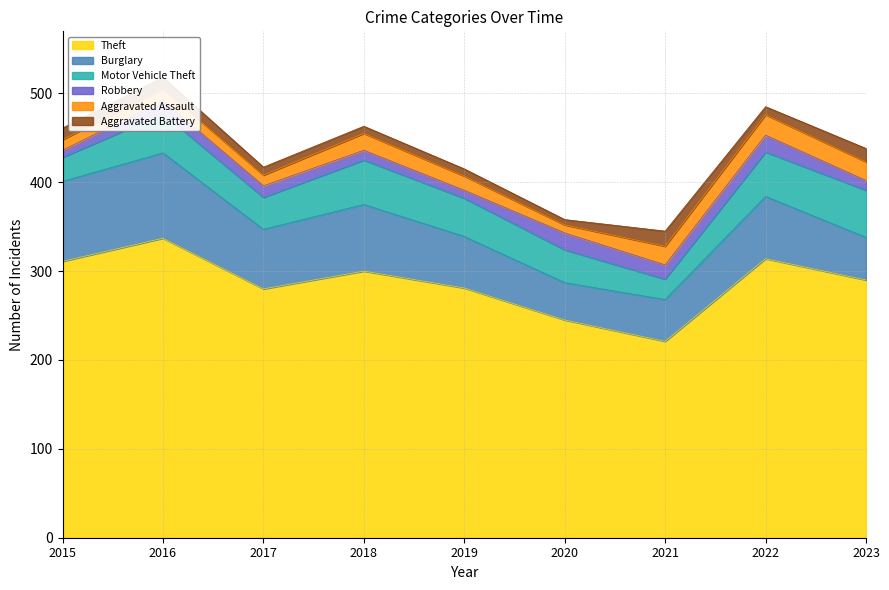

Reading left to right, extract all data points from this chart.

Theft: 311	337	280	300	281	245	221	314	290
Burglary: 90	96	67	75	58	42	47	70	48
Motor Vehicle Theft: 27	44	36	50	43	37	23	50	53
Robbery: 8	15	13	11	9	19	16	19	11
Aggravated Assault: 12	13	12	19	16	9	21	23	21
Aggravated Battery: 13	13	9	8	8	6	17	9	15